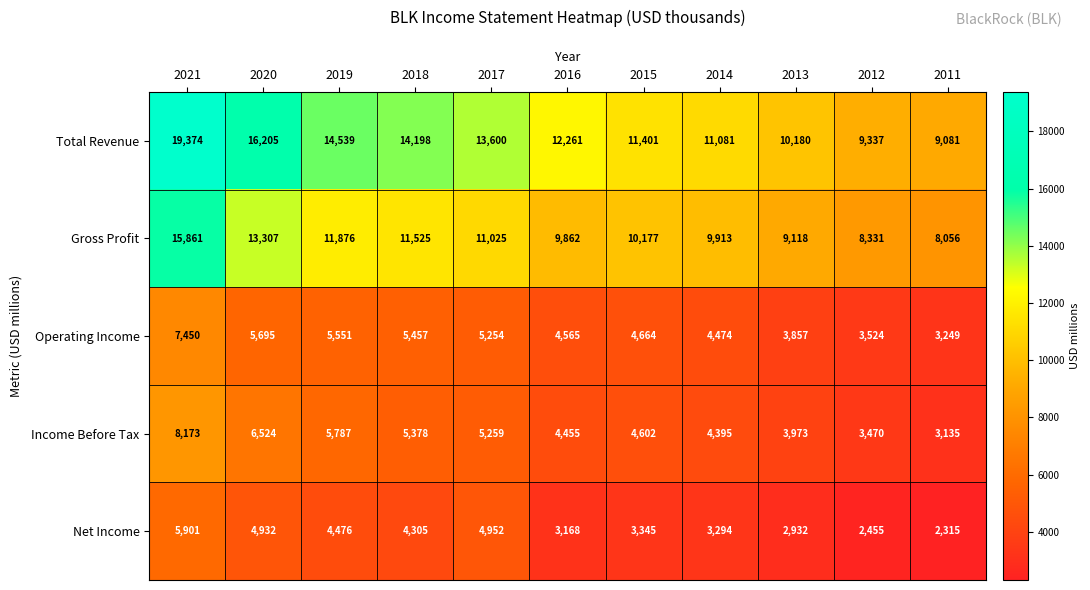

What is the spread (max minus min) of values at 2016?

9093